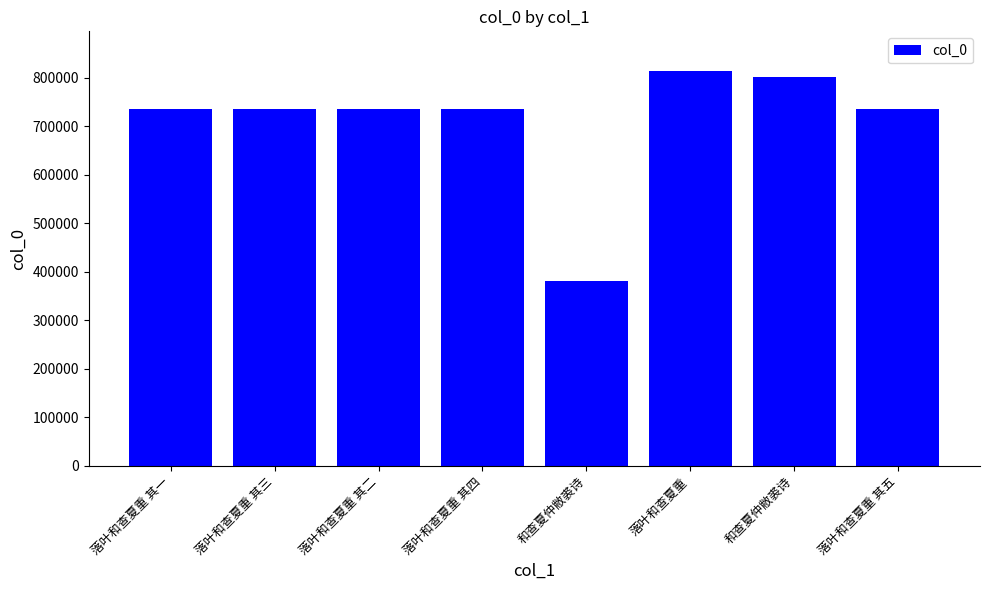

Reading left to right, transcribe all the data shown in this chart.

735155	735157	735156	735158	380400	813975	800521	735159